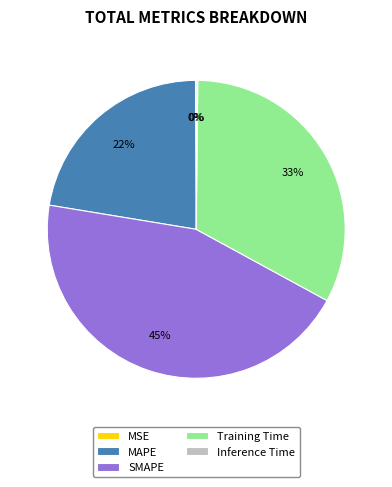

The MAPE slice represents 22% of the pie. True or false?

True